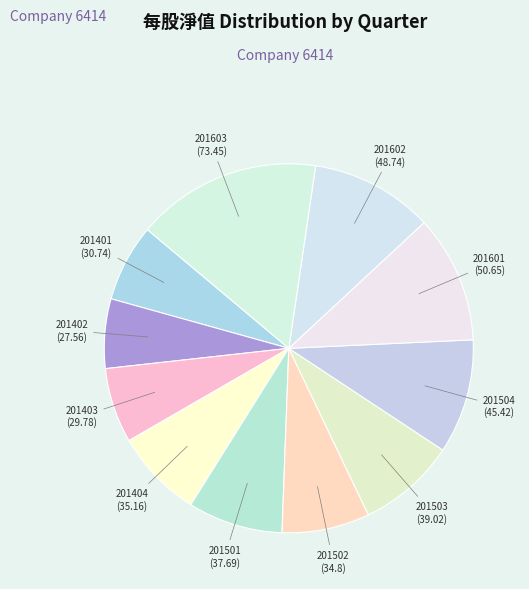

Do 201503 and 201502 together represent more than half of the pie?

No